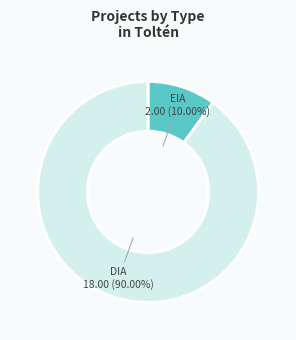

Does any single category account for the majority?

Yes